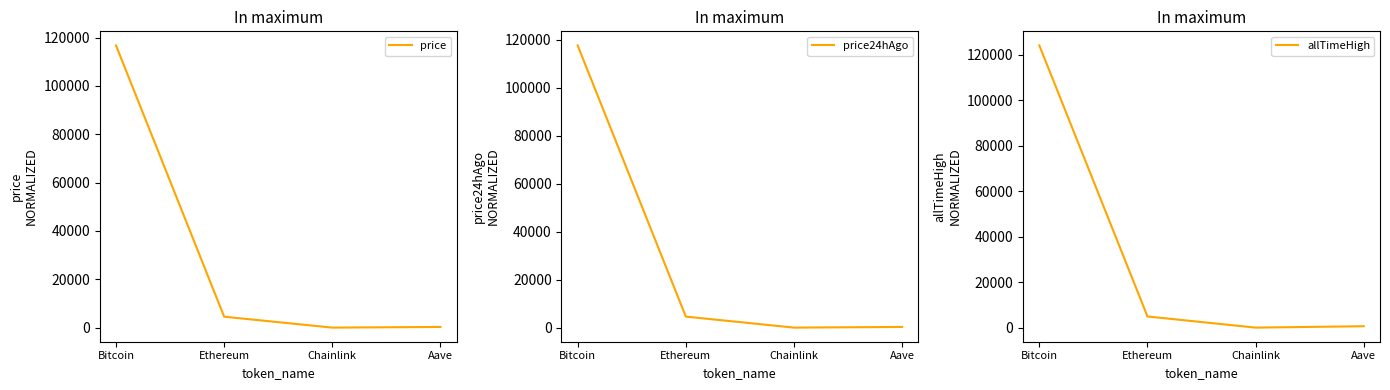

What is the minimum value shown in the chart?

24.1